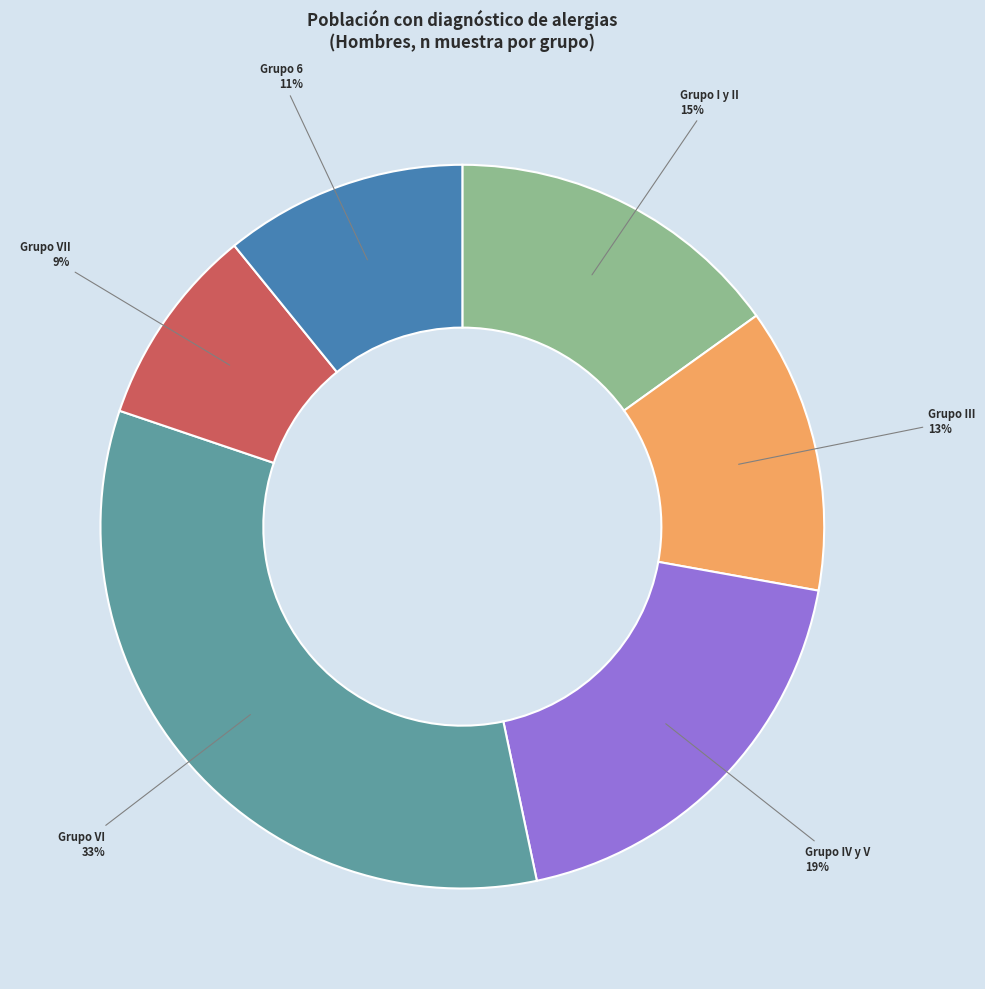

True or false: Grupo VI accounts for 33% of the total.

True